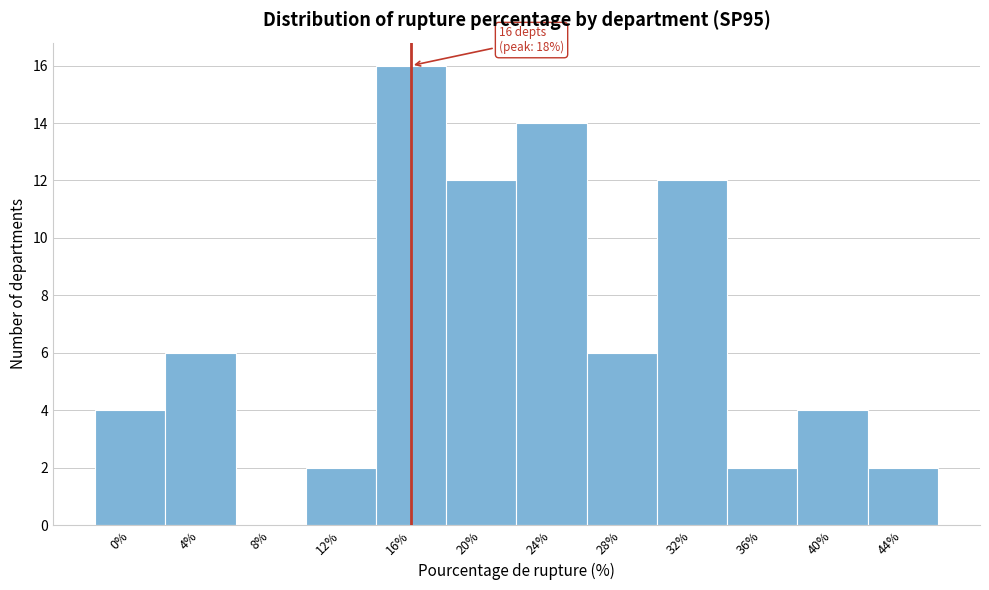

Reading left to right, extract all data points from this chart.

0%=4	4%=6	8%=0	12%=2	16%=16	20%=12	24%=14	28%=6	32%=12	36%=2	40%=4	44%=2